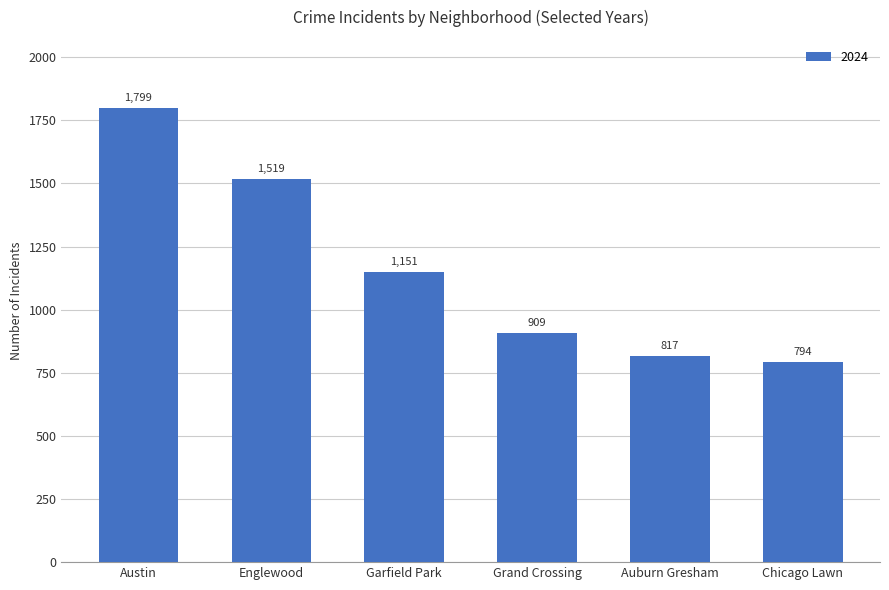

Reading right to left, list all the values displayed in this chart.

794	817	909	1151	1519	1799